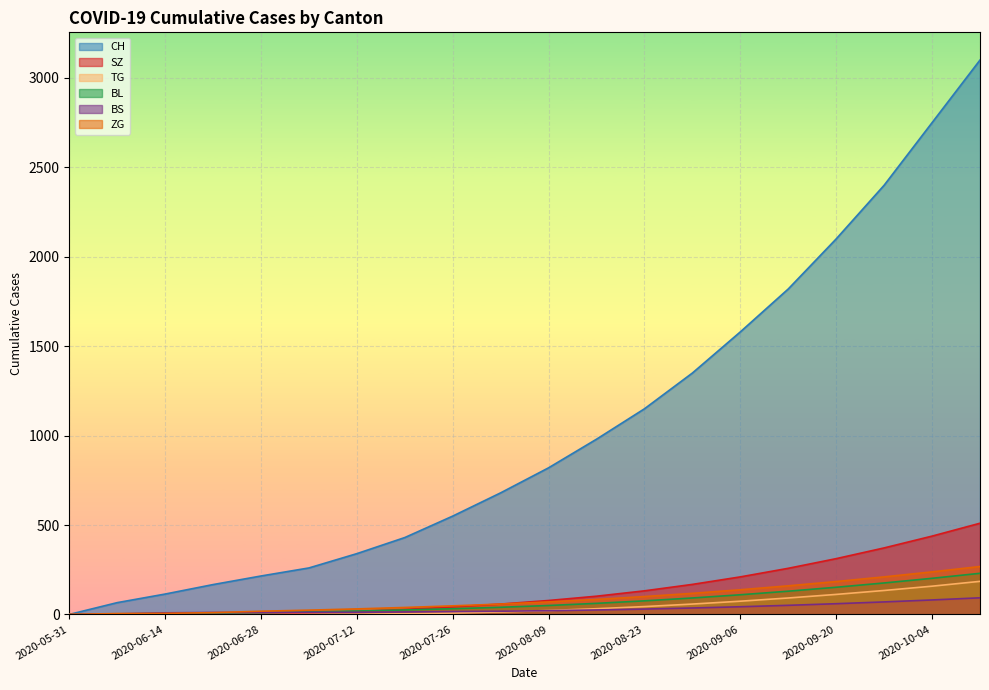

At how many categories does at least one series exceed 1838?

4